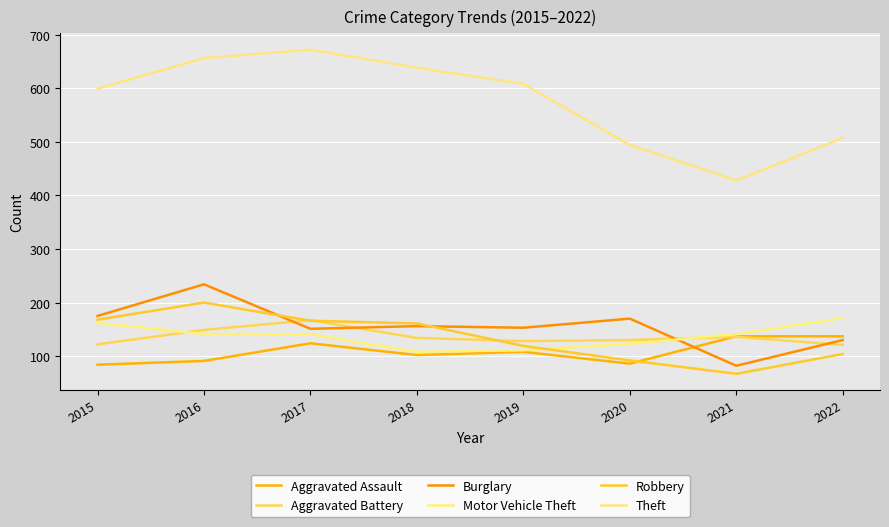

What is the difference between the maximum and second lowest values in the Aggravated Assault series?

51